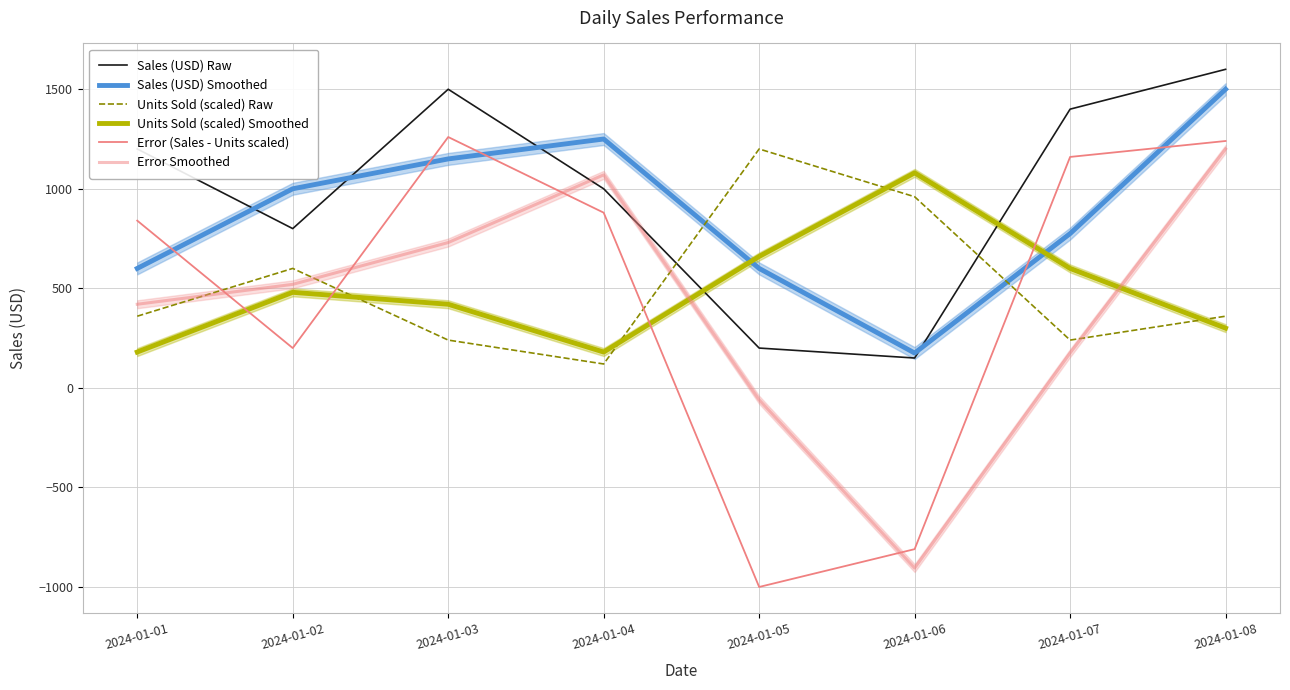

Between which two adjacent categories do Sales (USD) Smoothed and Sales (USD) Raw first intersect?

2024-01-01 and 2024-01-02